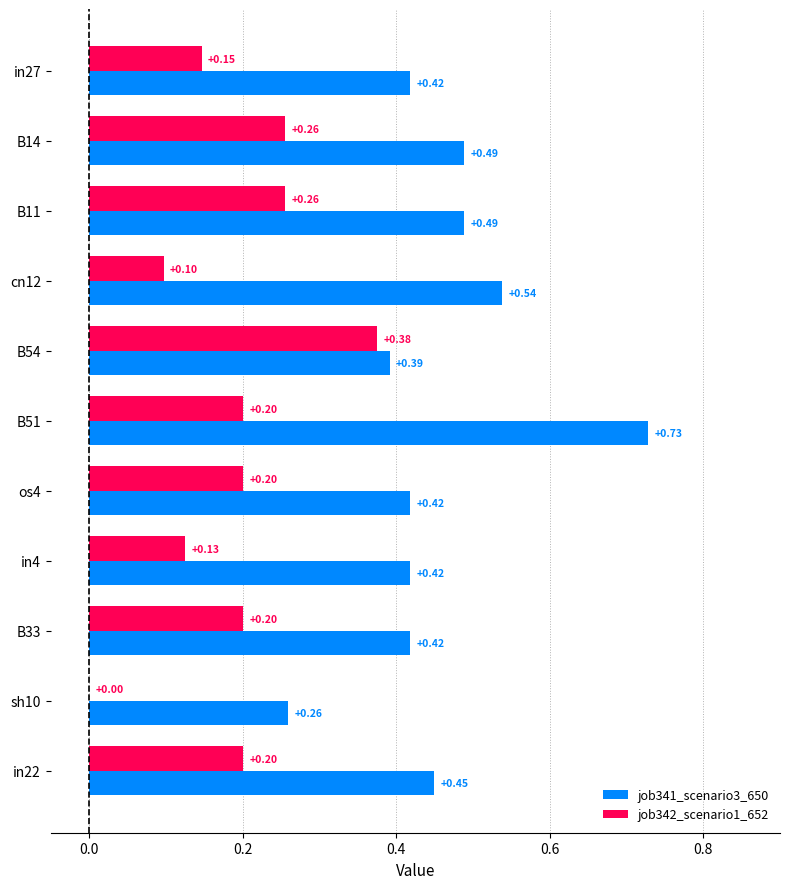

At which category is the sum across all series the highest?

B51